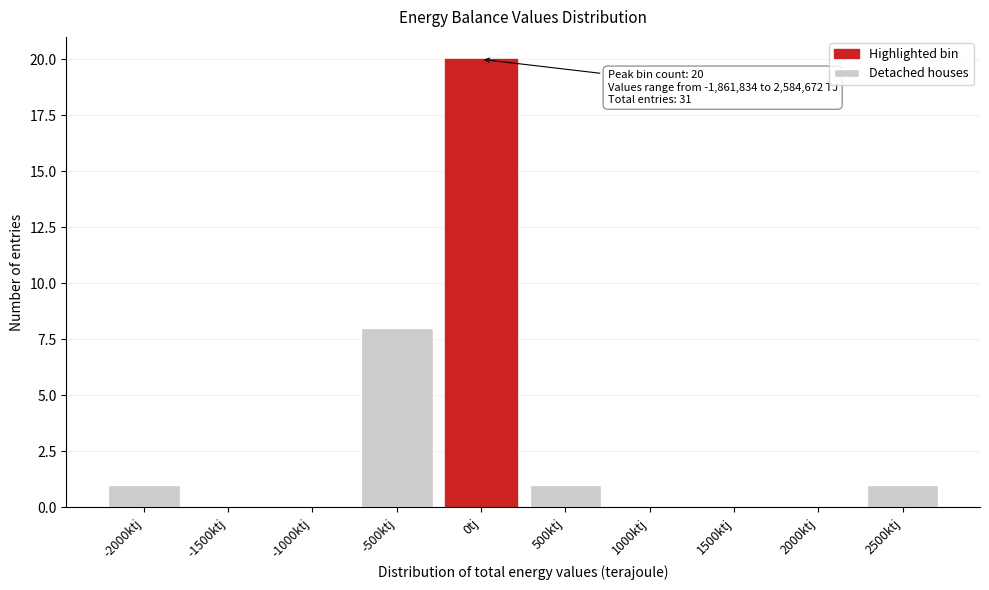

Reading left to right, what are all the values shown in this chart?

-2000ktj=1	-1500ktj=0	-1000ktj=0	-500ktj=8	0tj=20	500ktj=1	1000ktj=0	1500ktj=0	2000ktj=0	2500ktj=1